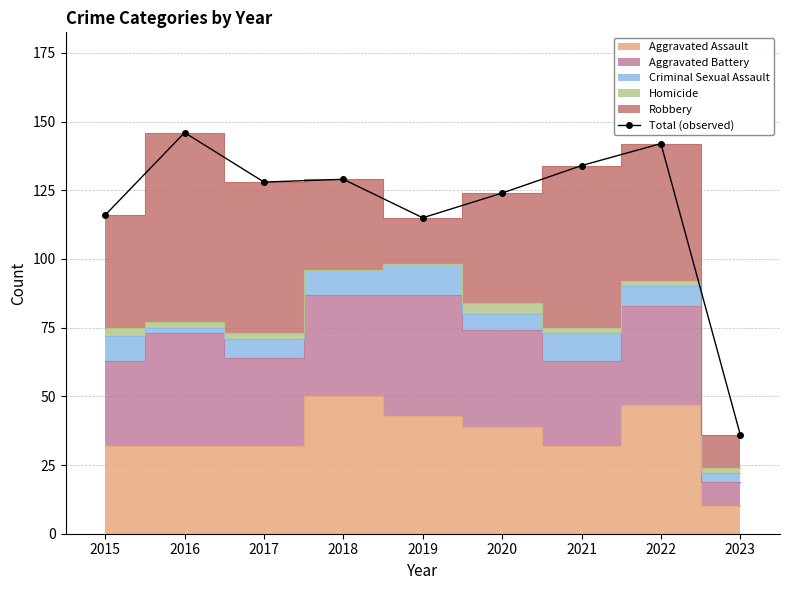

The chart shows a value of 36 at 2023. True or false?

True